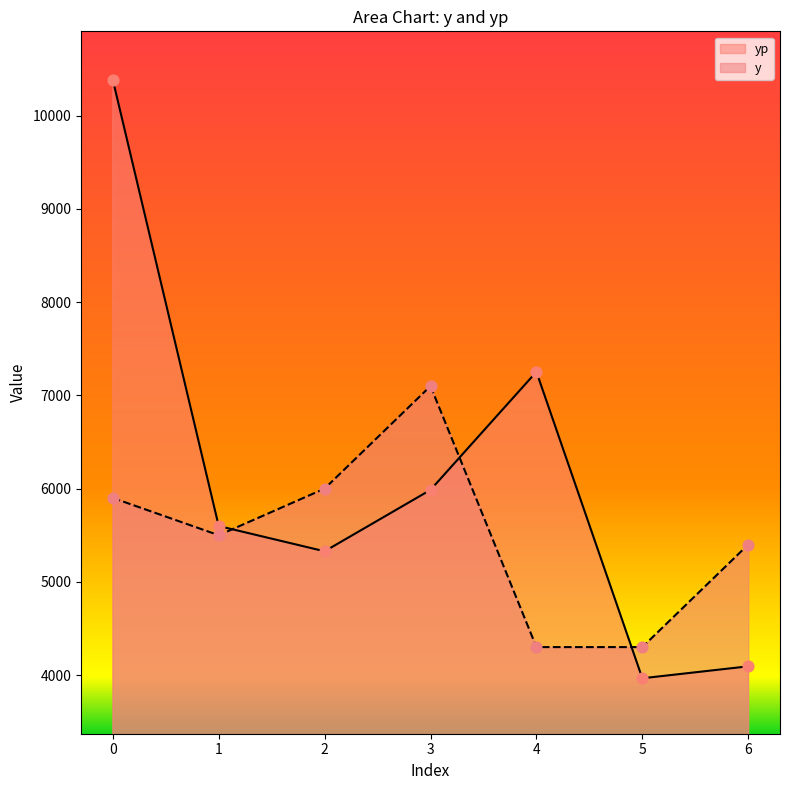

What are all the series names shown in the legend?

yp, y